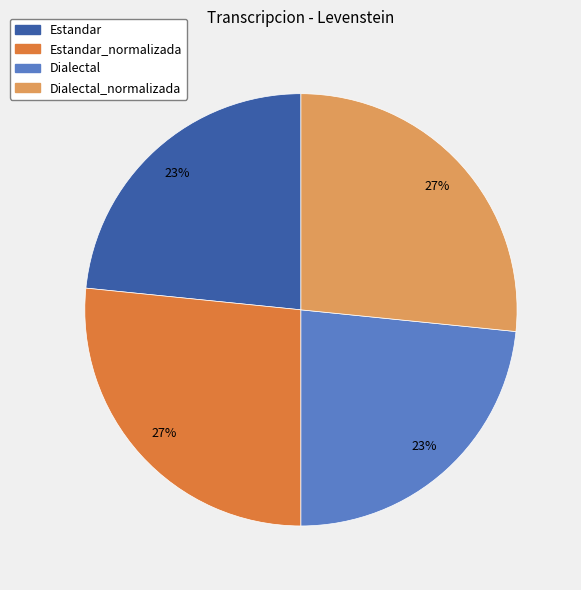

Does any single category account for the majority?

No